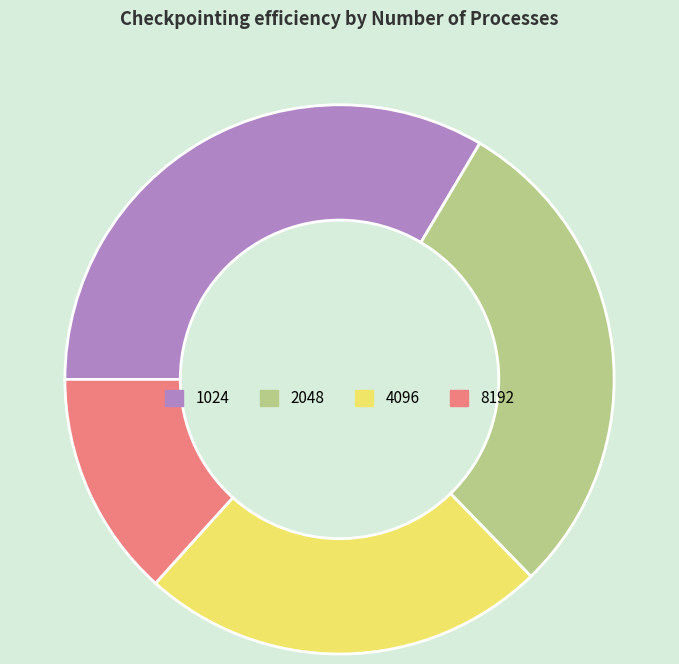

The 8192 slice represents 13% of the pie. True or false?

True